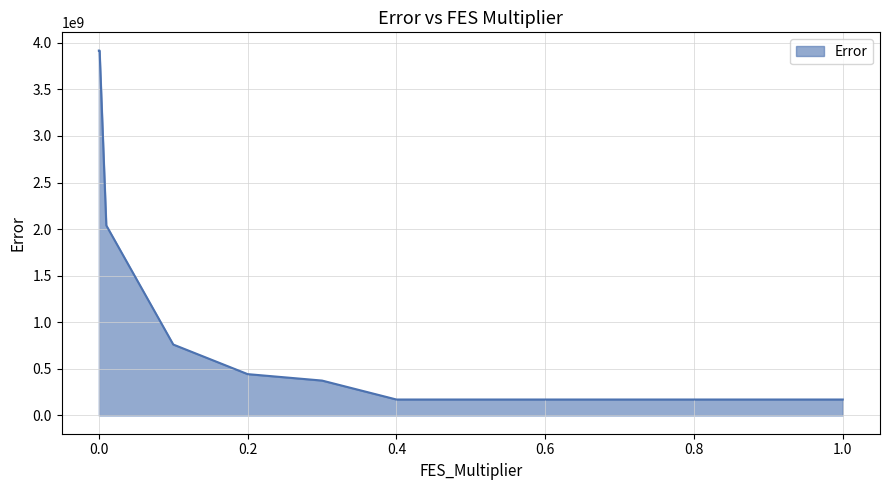

What is the difference between the maximum and minimum values?

3744386727.3